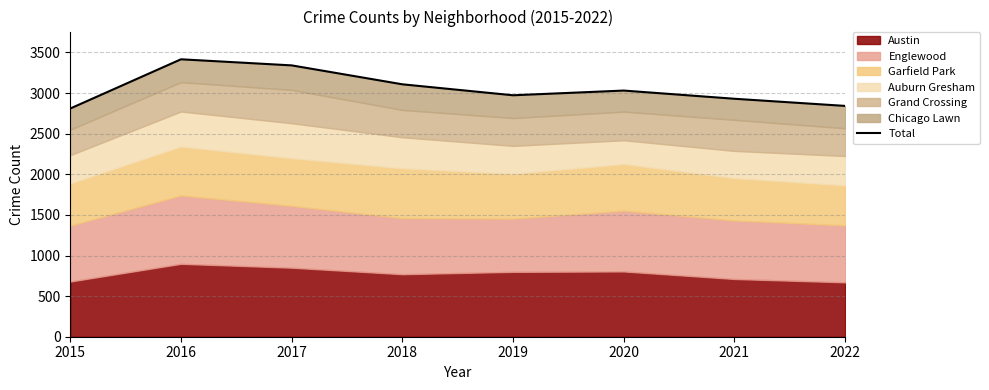

Which has a higher value, 2022 or 2021?

2021